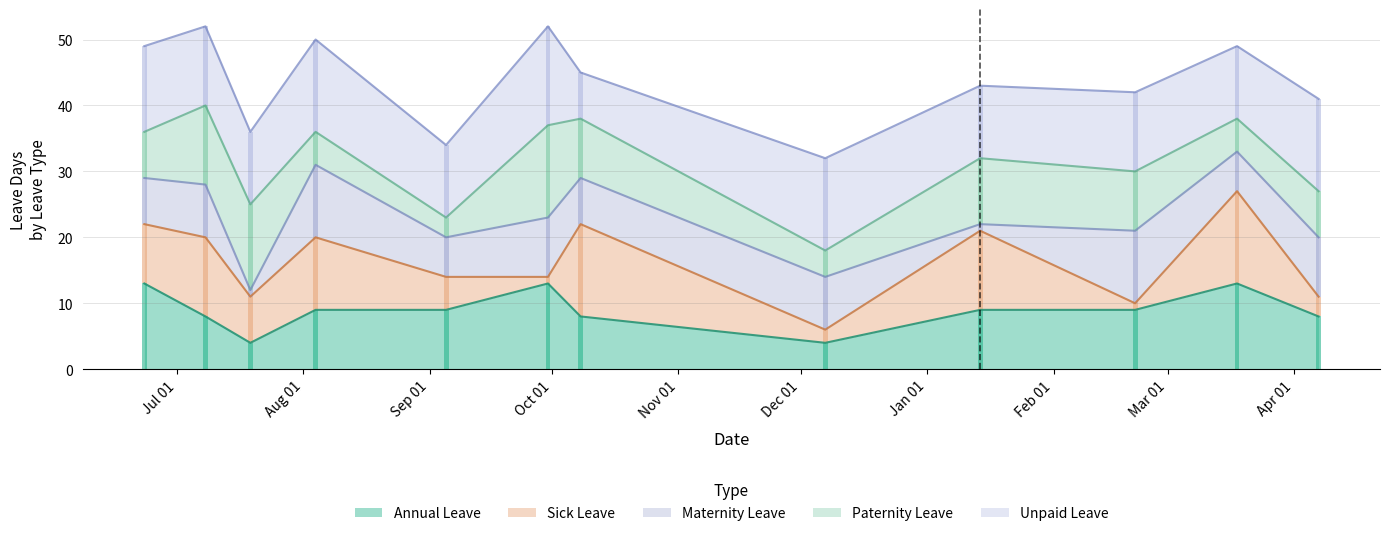

Which series changed the most between 2024-08-04 and 2025-02-21?

Sick Leave